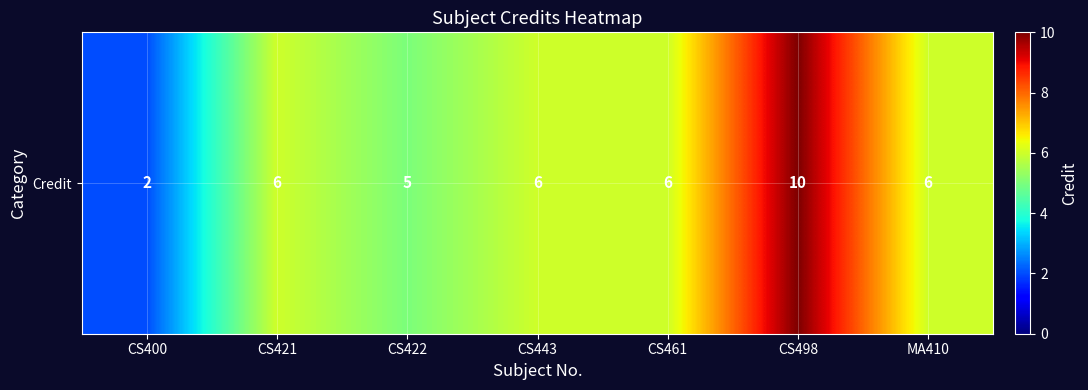

What is the approximate value at CS498?

10